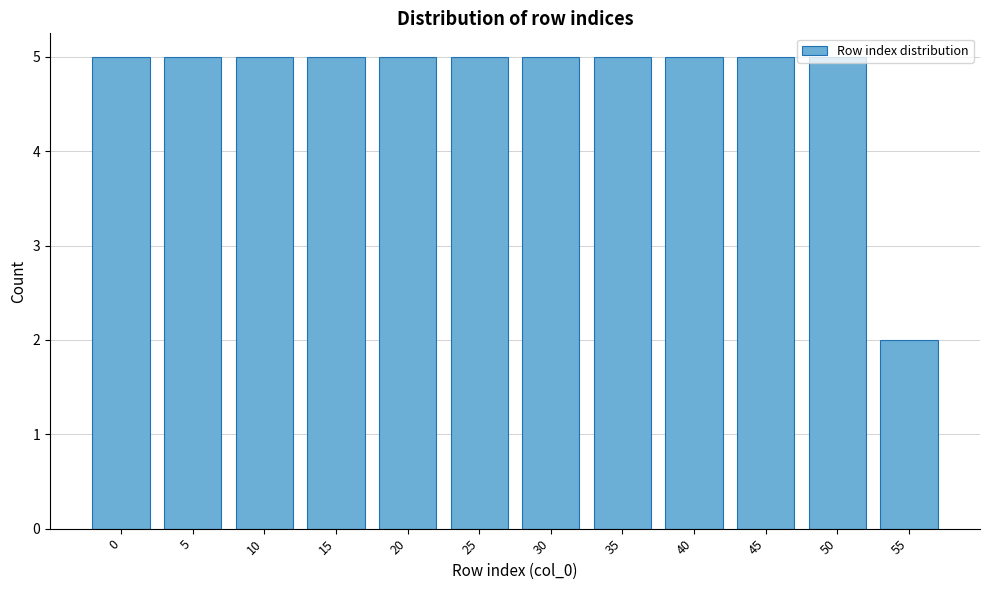

True or false: the data shows 2 at 55.

True